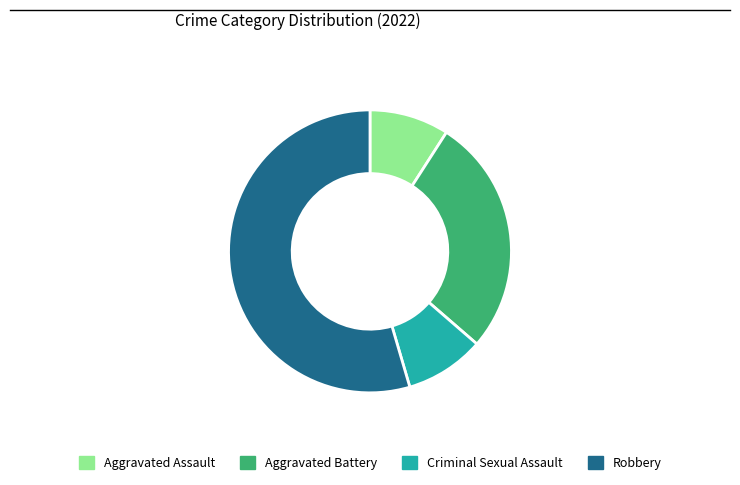

Combined, do Criminal Sexual Assault and Aggravated Assault account for over 50%?

No